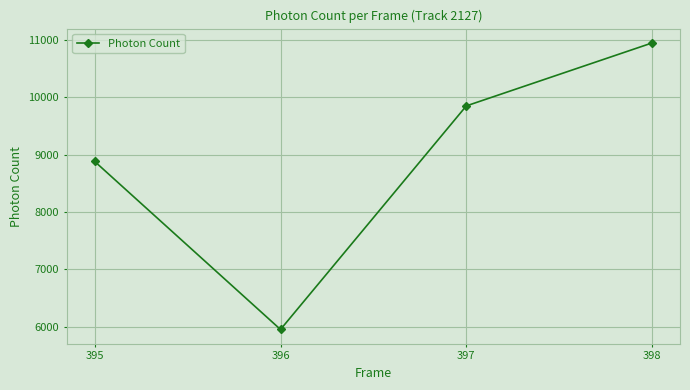

Read the value at 398.

10947.1